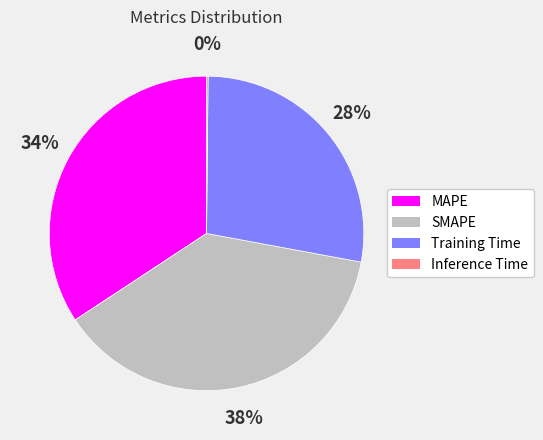

Is the sum of Training Time and MAPE greater than half?

Yes